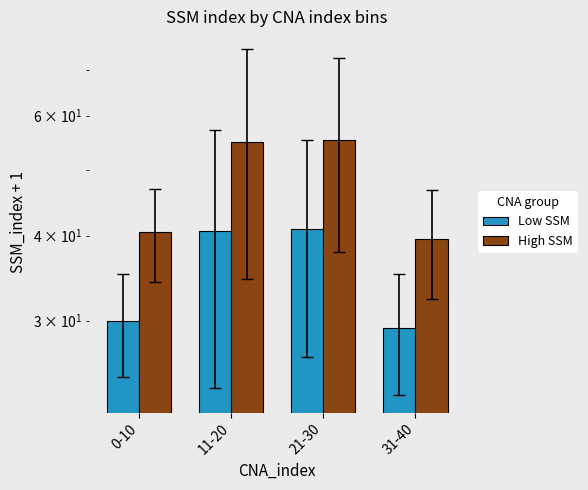

What is the value of the Low SSM bar at the 4th from the left?

29.2